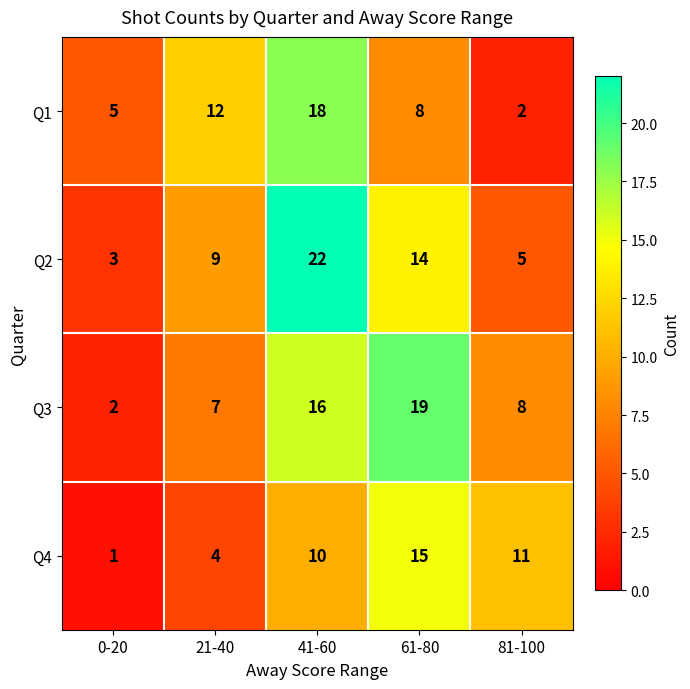

Reading left to right, extract all data points from this chart.

Q1: 0-20=5	21-40=12	41-60=18	61-80=8	81-100=2
Q2: 0-20=3	21-40=9	41-60=22	61-80=14	81-100=5
Q3: 0-20=2	21-40=7	41-60=16	61-80=19	81-100=8
Q4: 0-20=1	21-40=4	41-60=10	61-80=15	81-100=11